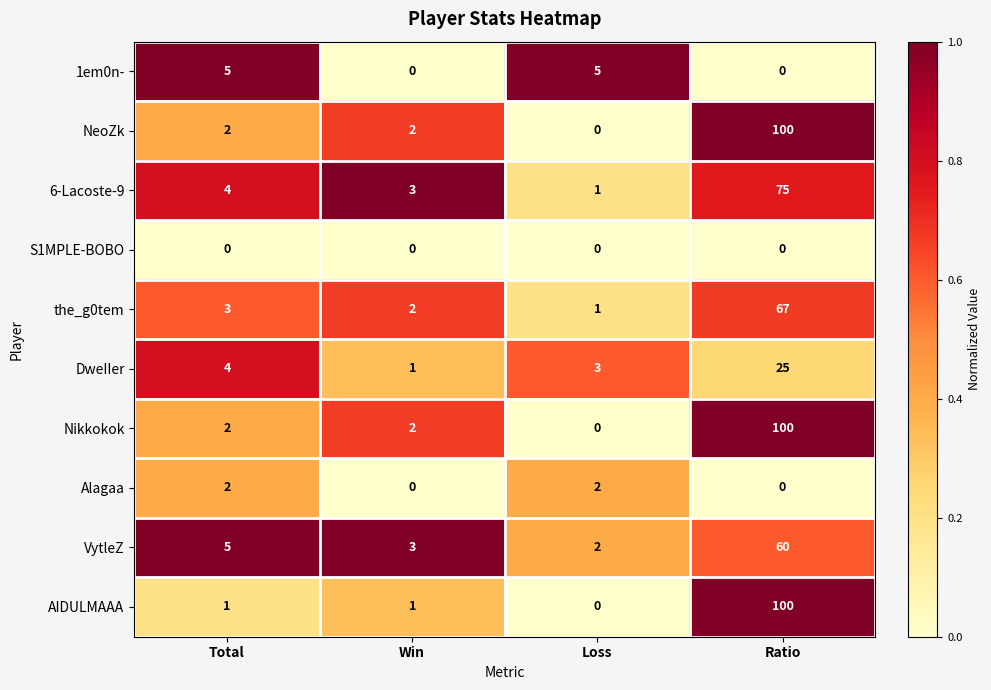

At which category is the sum across all series the highest?

Ratio